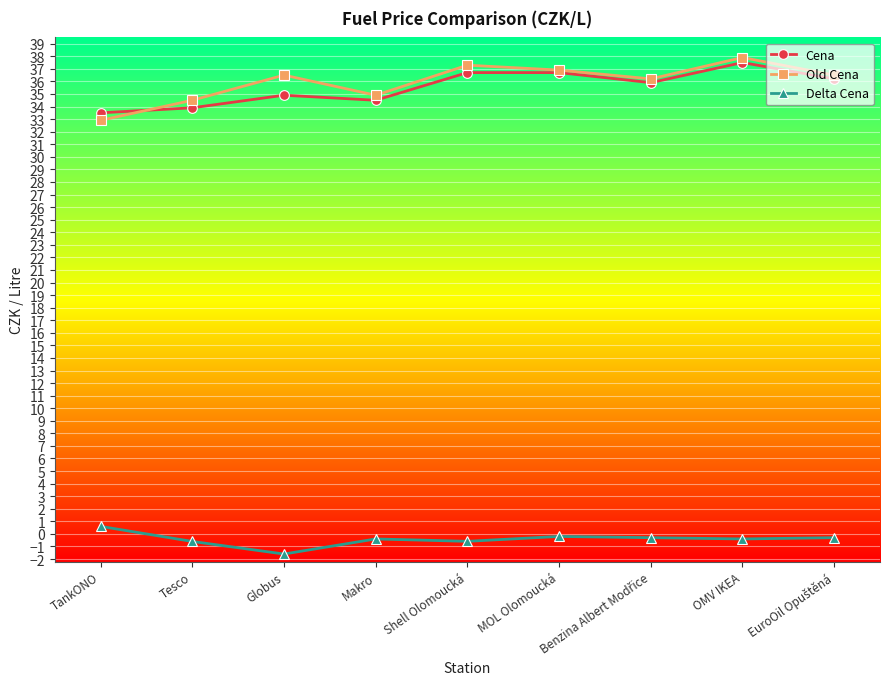

At how many categories does at least one series exceed 19?

9